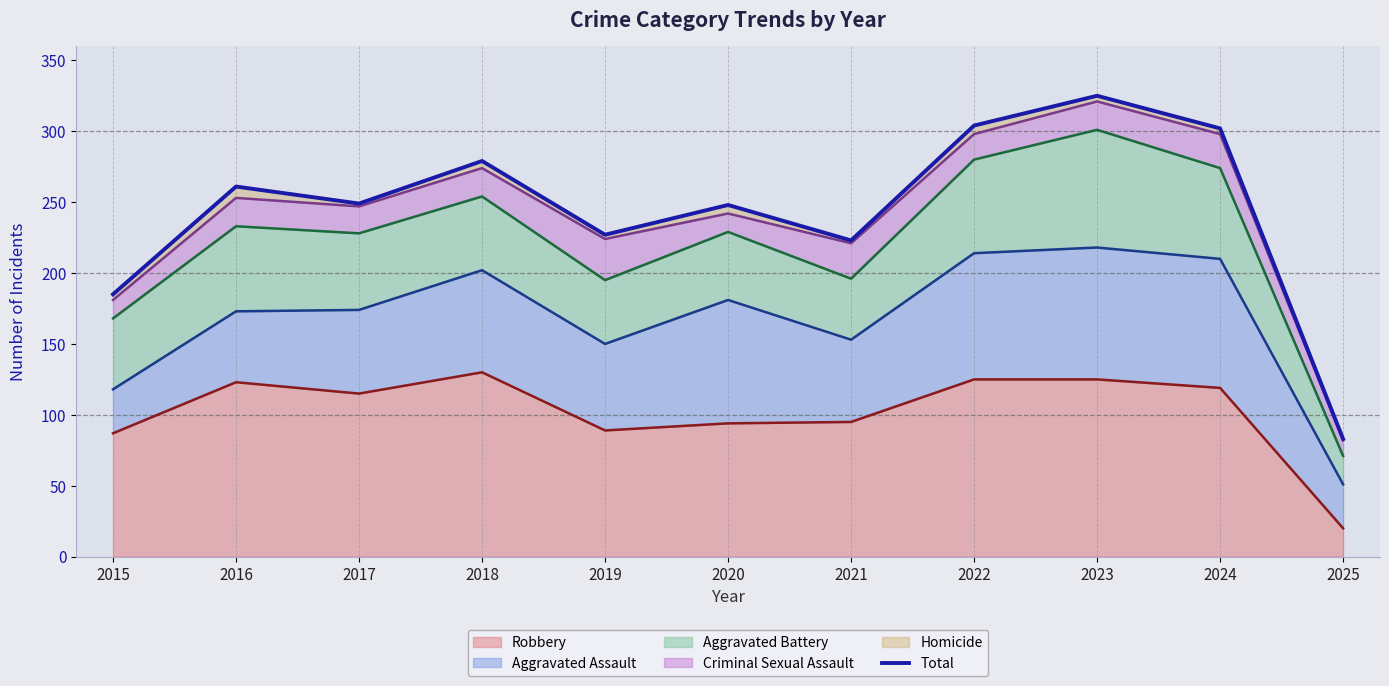

The chart shows a value of 67 at 2021. True or false?

False